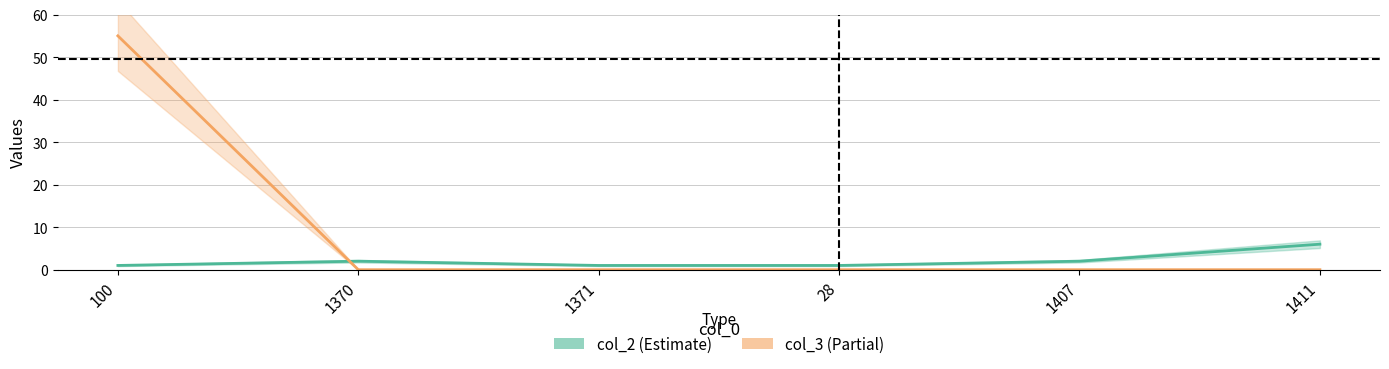

Does the chart have visible grid lines?

Yes